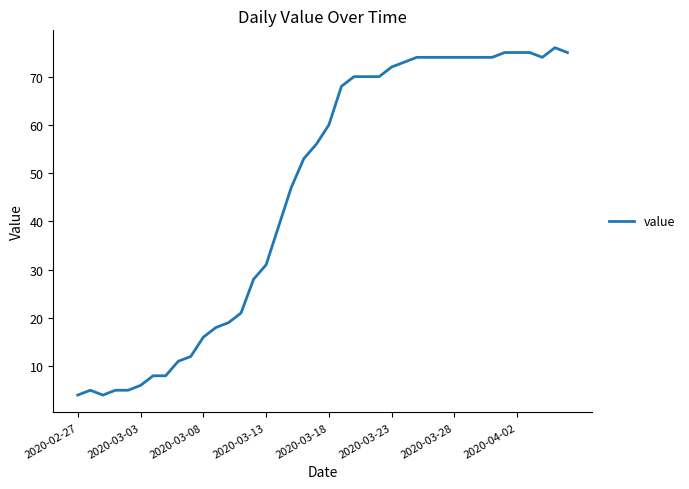

What is the difference between the maximum and minimum values?

72